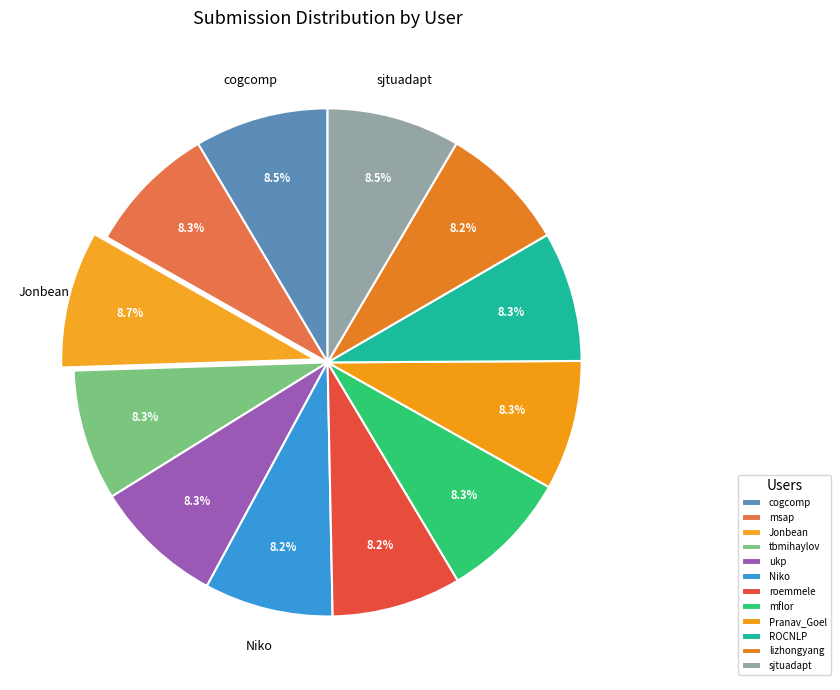

Do Jonbean and mflor together represent more than half of the pie?

No